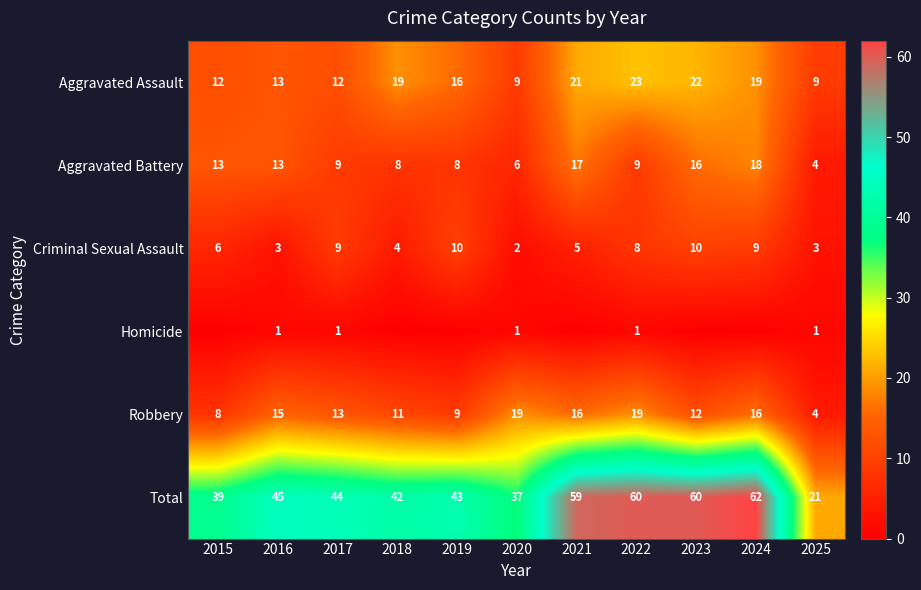

At which label is Criminal Sexual Assault closest to 6?

2015